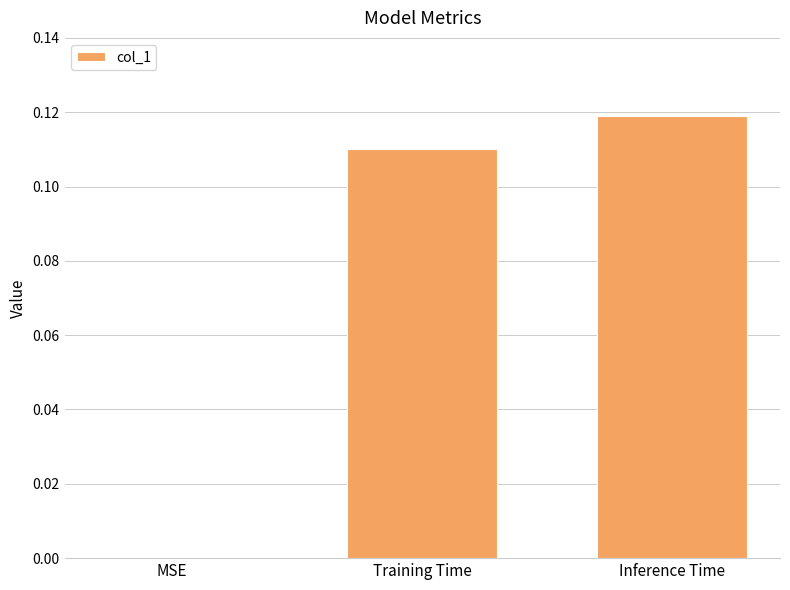

Between Training Time and Inference Time, which is larger?

Inference Time